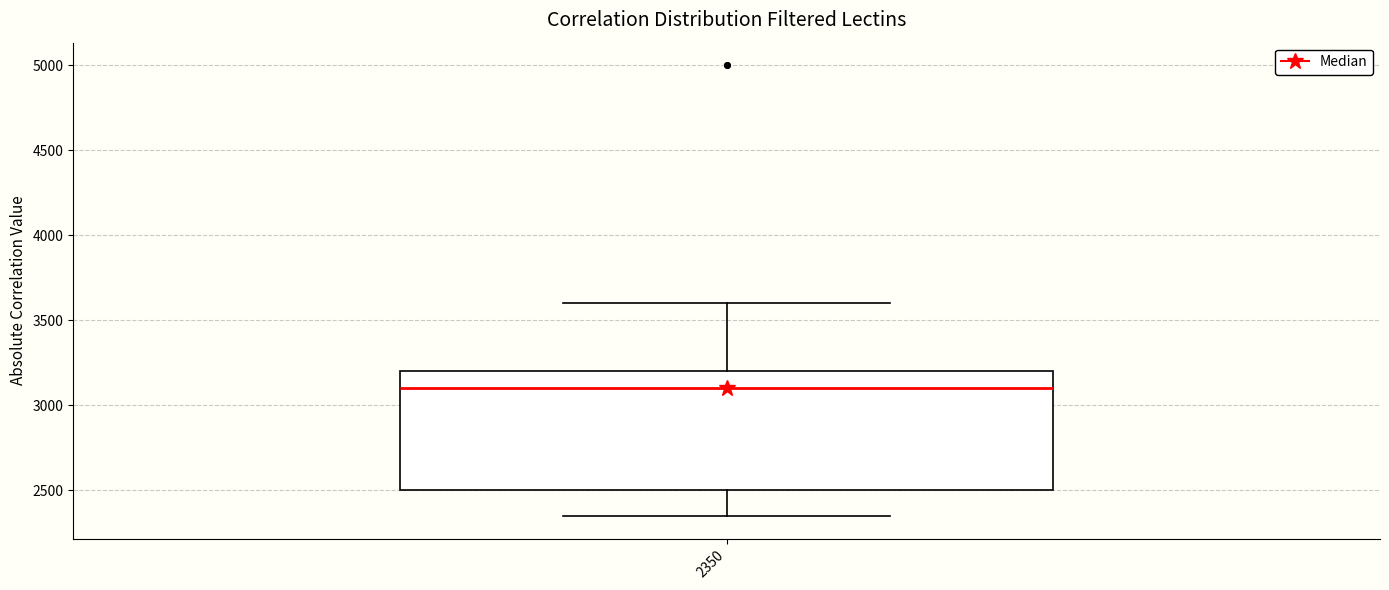

Transcribe this box plot: give where the median line is, the range the box spans, and where the two whiskers end, as read against the y-axis. The values are not printed on the chart, so give them approximately, as read against the axis.

median 3100, box 2500 to 3200, whiskers 2350 to 3600